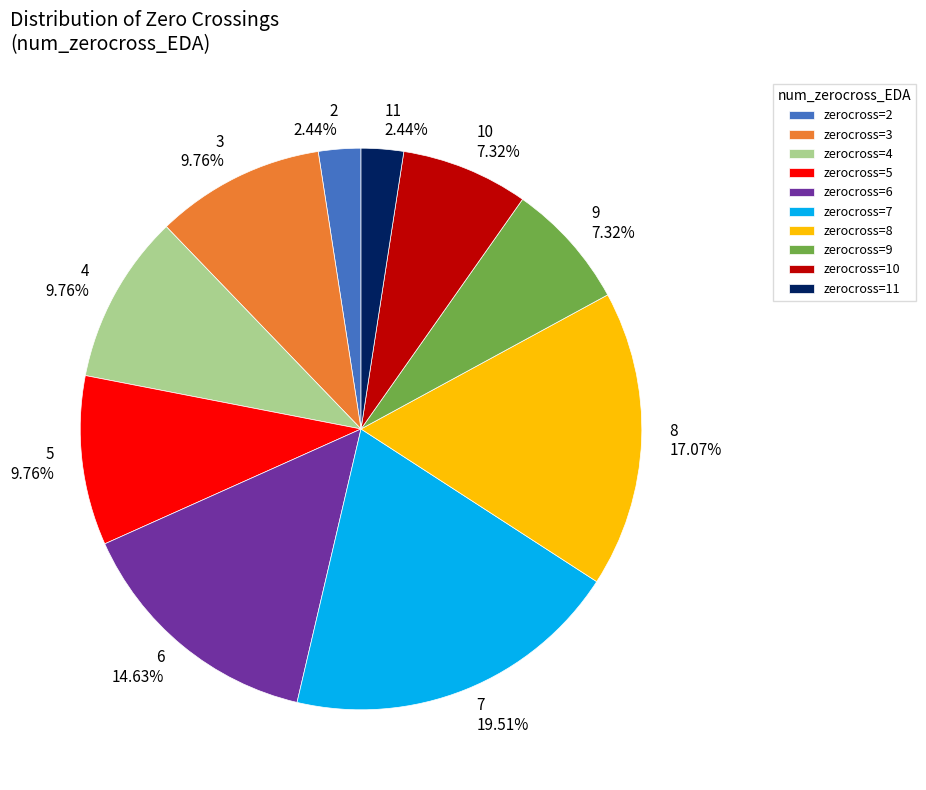

Does any single category account for the majority?

No